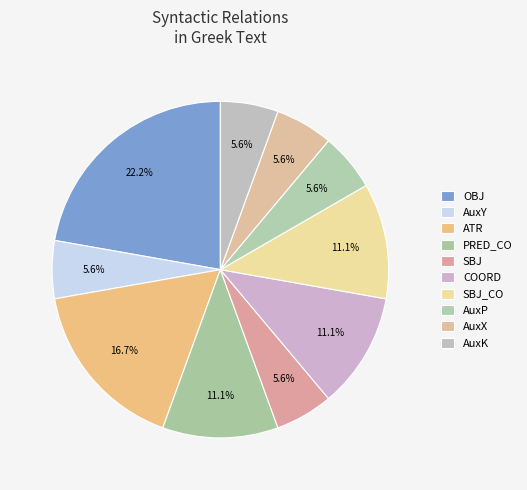

How many segments does this pie chart have?

10